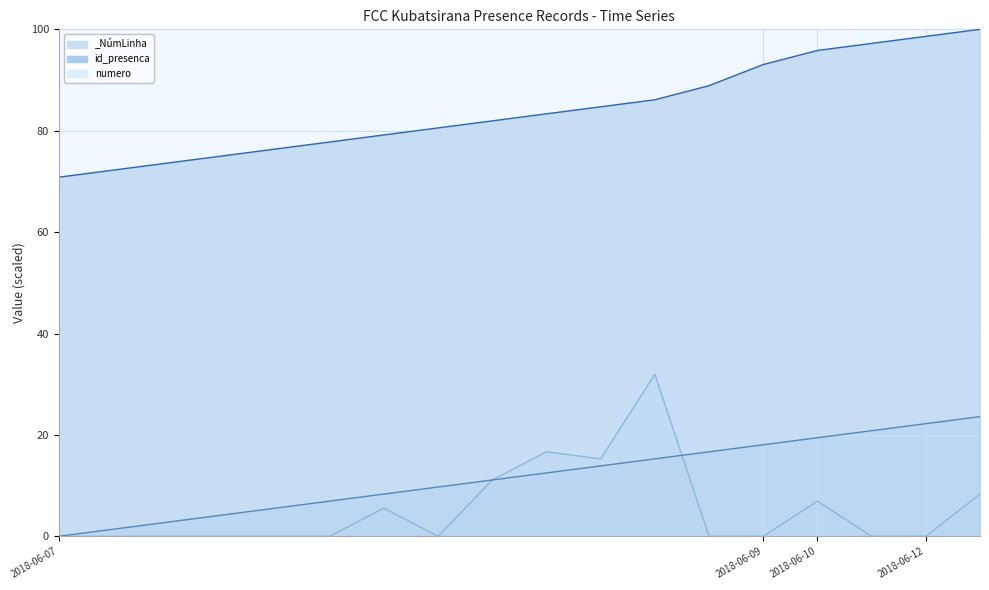

What is the maximum value for _NúmLinha?

23.6